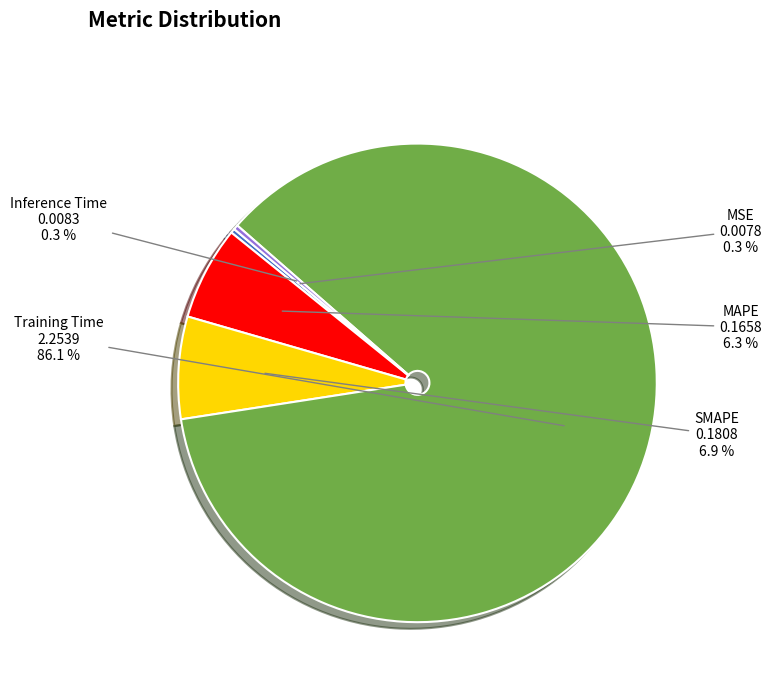

Which slice is the largest?

Training Time